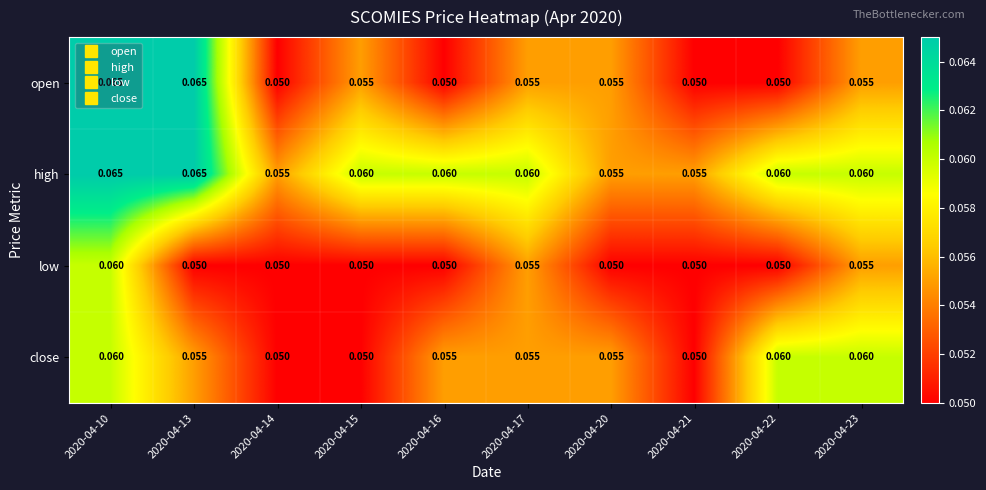

Which series has the largest total across all categories?

high